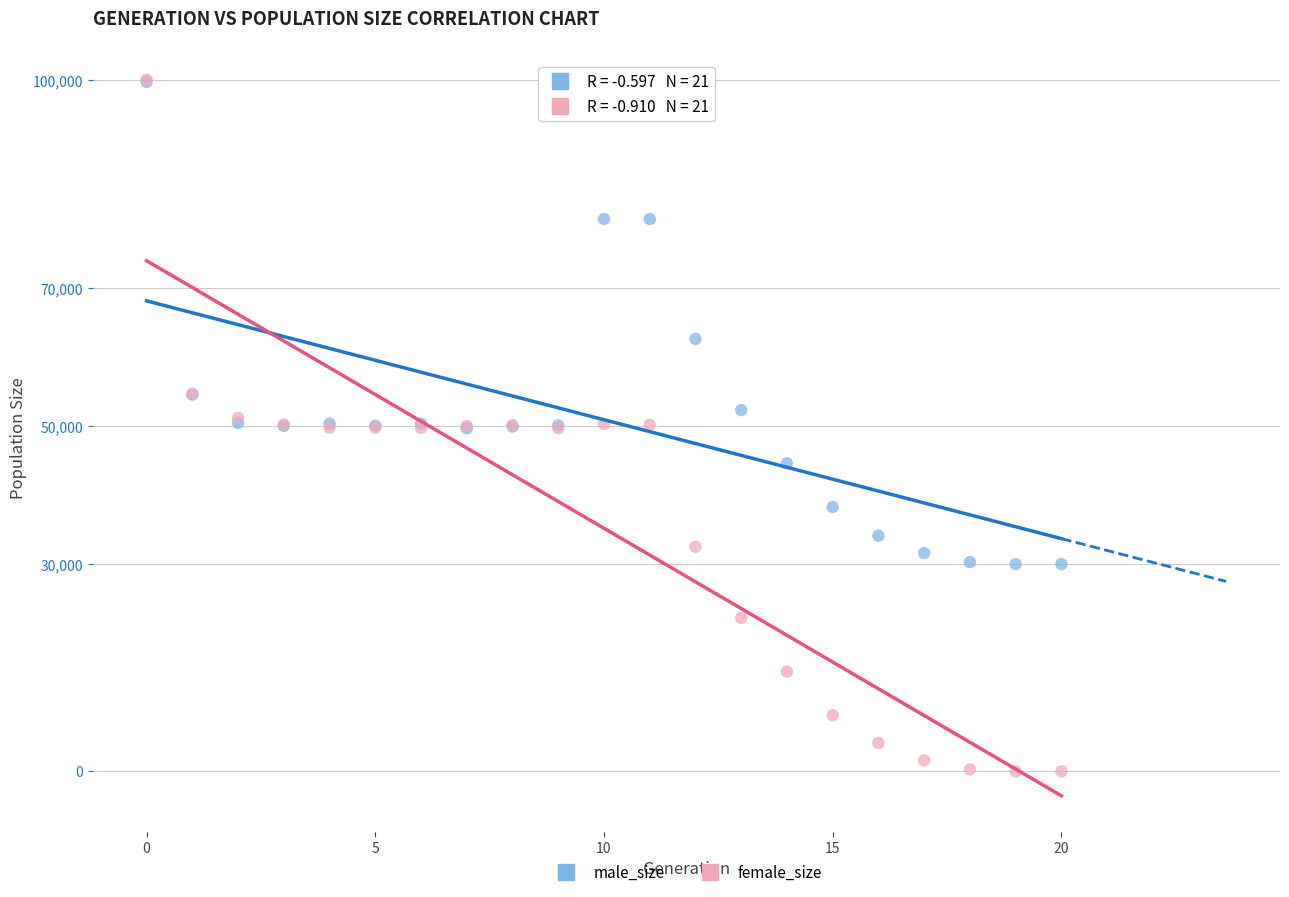

In the male_size series, what Y value is closest to 64900?

62603